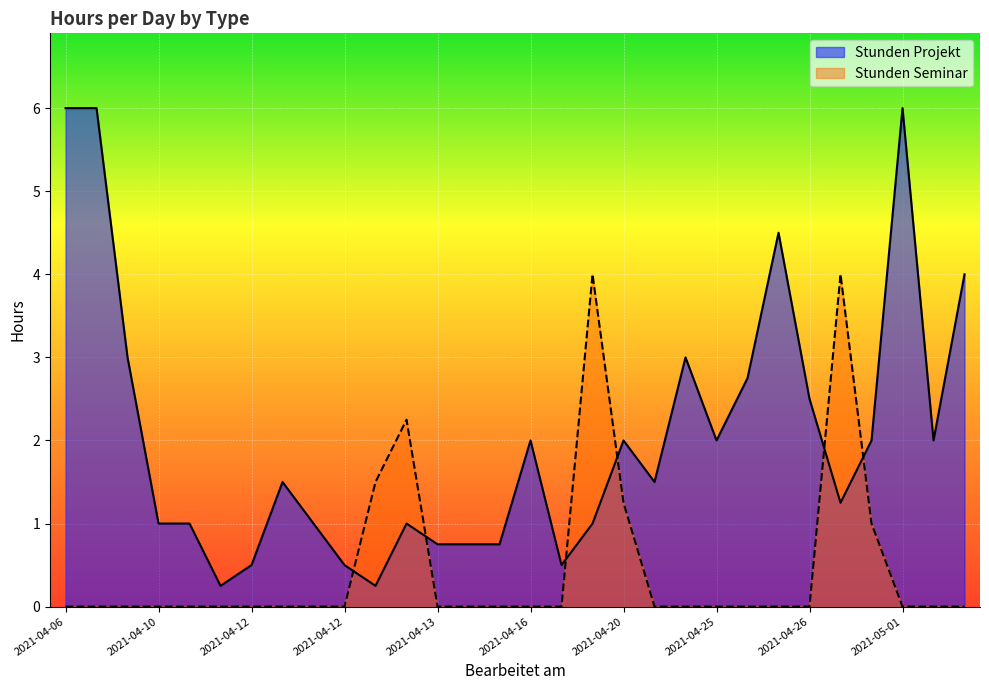

Which label corresponds to the smallest value in the chart?

2021-04-06